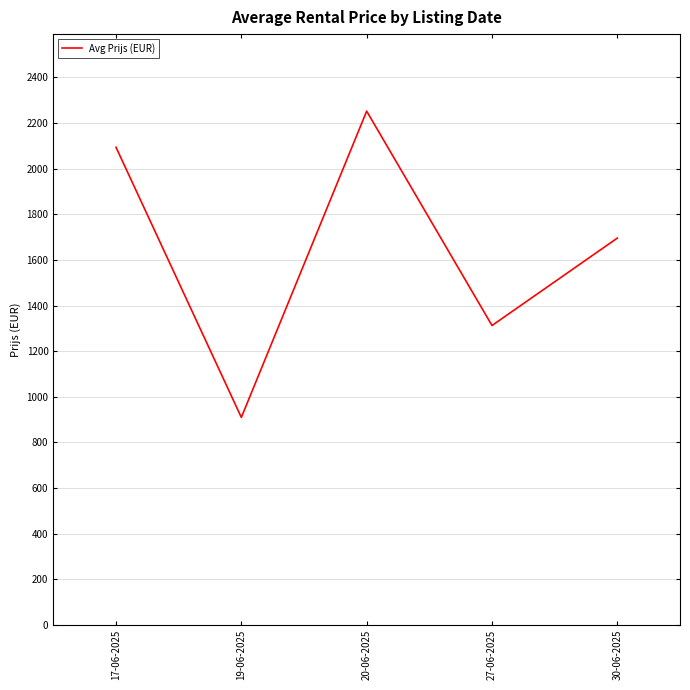

Count the number of values greater than 1695.

3